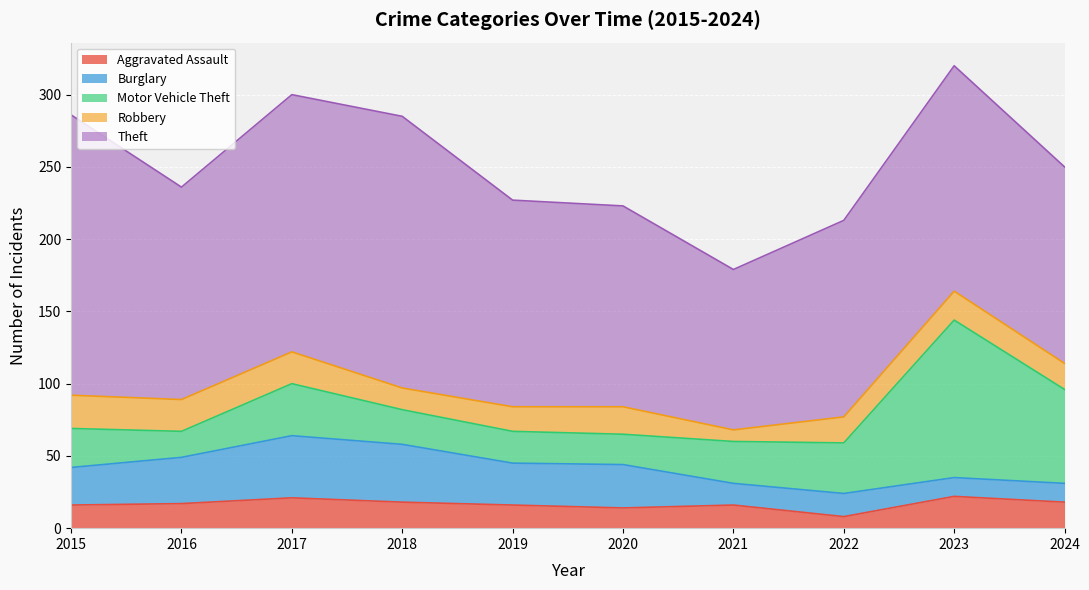

In Aggravated Assault, how many points are lower than both neighbors (excluding endpoints)?

2